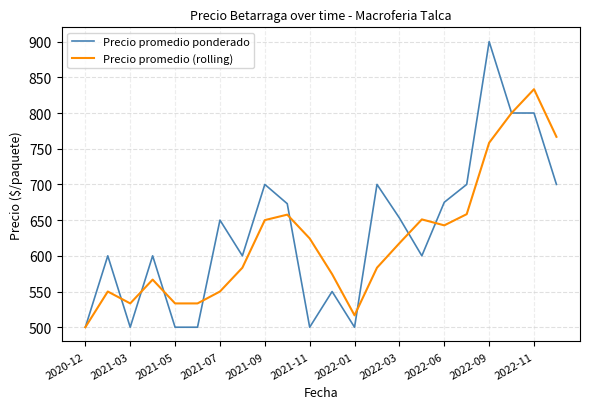

Which series has the widest spread of values?

Precio promedio ponderado